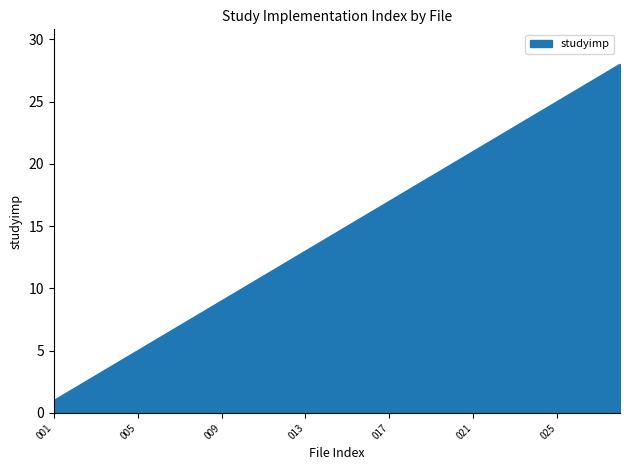

How many lines are shown in the chart?

1